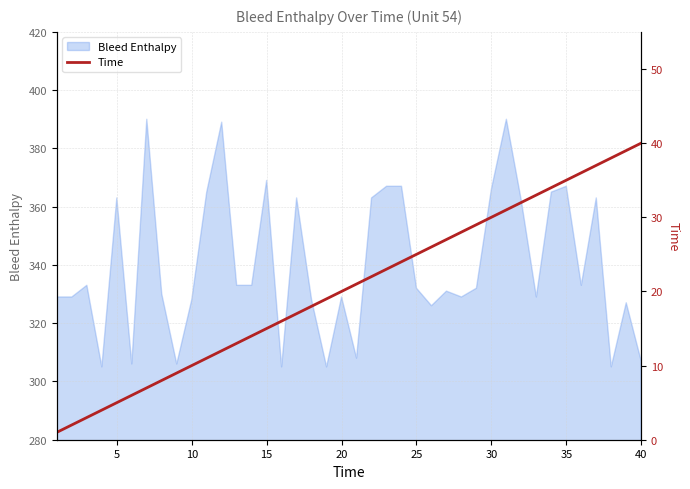

What is the minimum value for Bleed Enthalpy?

305